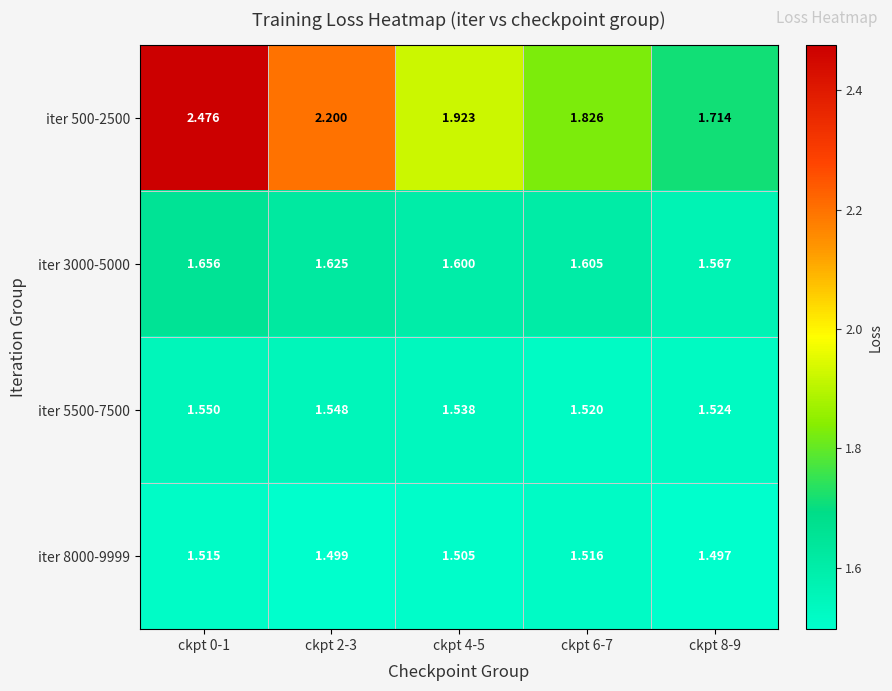

Is the value of iter 5500-7500 at ckpt 4-5 greater than the value of iter 500-2500 at ckpt 2-3?

No